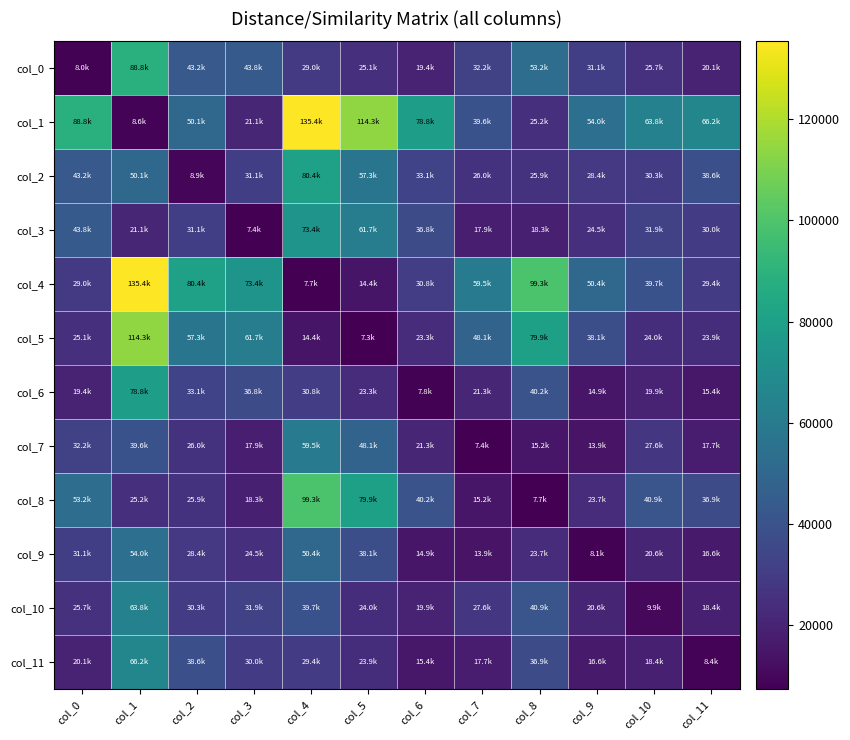

Reading left to right, extract all data points from this chart.

col_0: col_0=8004.1	col_1=88757.0	col_2=43196.0	col_3=43772.0	col_4=28959.0	col_5=25056.0	col_6=19437.0	col_7=32249.0	col_8=53205.0	col_9=31132.0	col_10=25710.0	col_11=20115.0
col_1: col_0=88757.0	col_1=8559.2	col_2=50061.0	col_3=21116.0	col_4=135430.0	col_5=114320.0	col_6=78835.0	col_7=39552.0	col_8=25179.0	col_9=53999.0	col_10=63838.0	col_11=66226.0
col_2: col_0=43196.0	col_1=50061.0	col_2=8946.4	col_3=31119.0	col_4=80410.0	col_5=57265.0	col_6=33051.0	col_7=25989.0	col_8=25897.0	col_9=28407.0	col_10=30301.0	col_11=38575.0
col_3: col_0=43772.0	col_1=21116.0	col_2=31119.0	col_3=7397.4	col_4=73423.0	col_5=61716.0	col_6=36775.0	col_7=17925.0	col_8=18322.0	col_9=24482.0	col_10=31852.0	col_11=29979.0
col_4: col_0=28959.0	col_1=135430.0	col_2=80410.0	col_3=73423.0	col_4=7741.8	col_5=14417.0	col_6=30759.0	col_7=59540.0	col_8=99284.0	col_9=50422.0	col_10=39654.0	col_11=29411.0
col_5: col_0=25056.0	col_1=114320.0	col_2=57265.0	col_3=61716.0	col_4=14417.0	col_5=7275.7	col_6=23349.0	col_7=48135.0	col_8=79939.0	col_9=38131.0	col_10=24010.0	col_11=23915.0
col_6: col_0=19437.0	col_1=78835.0	col_2=33051.0	col_3=36775.0	col_4=30759.0	col_5=23349.0	col_6=7823.4	col_7=21290.0	col_8=40161.0	col_9=14876.0	col_10=19862.0	col_11=15402.0
col_7: col_0=32249.0	col_1=39552.0	col_2=25989.0	col_3=17925.0	col_4=59540.0	col_5=48135.0	col_6=21290.0	col_7=7435.4	col_8=15187.0	col_9=13913.0	col_10=27637.0	col_11=17744.0
col_8: col_0=53205.0	col_1=25179.0	col_2=25897.0	col_3=18322.0	col_4=99284.0	col_5=79939.0	col_6=40161.0	col_7=15187.0	col_8=7686.3	col_9=23660.0	col_10=40949.0	col_11=36870.0
col_9: col_0=31132.0	col_1=53999.0	col_2=28407.0	col_3=24482.0	col_4=50422.0	col_5=38131.0	col_6=14876.0	col_7=13913.0	col_8=23660.0	col_9=8068.1	col_10=20617.0	col_11=16584.0
col_10: col_0=25710.0	col_1=63838.0	col_2=30301.0	col_3=31852.0	col_4=39654.0	col_5=24010.0	col_6=19862.0	col_7=27637.0	col_8=40949.0	col_9=20617.0	col_10=9895.8	col_11=18408.0
col_11: col_0=20115.0	col_1=66226.0	col_2=38575.0	col_3=29979.0	col_4=29411.0	col_5=23915.0	col_6=15402.0	col_7=17744.0	col_8=36870.0	col_9=16584.0	col_10=18408.0	col_11=8384.4